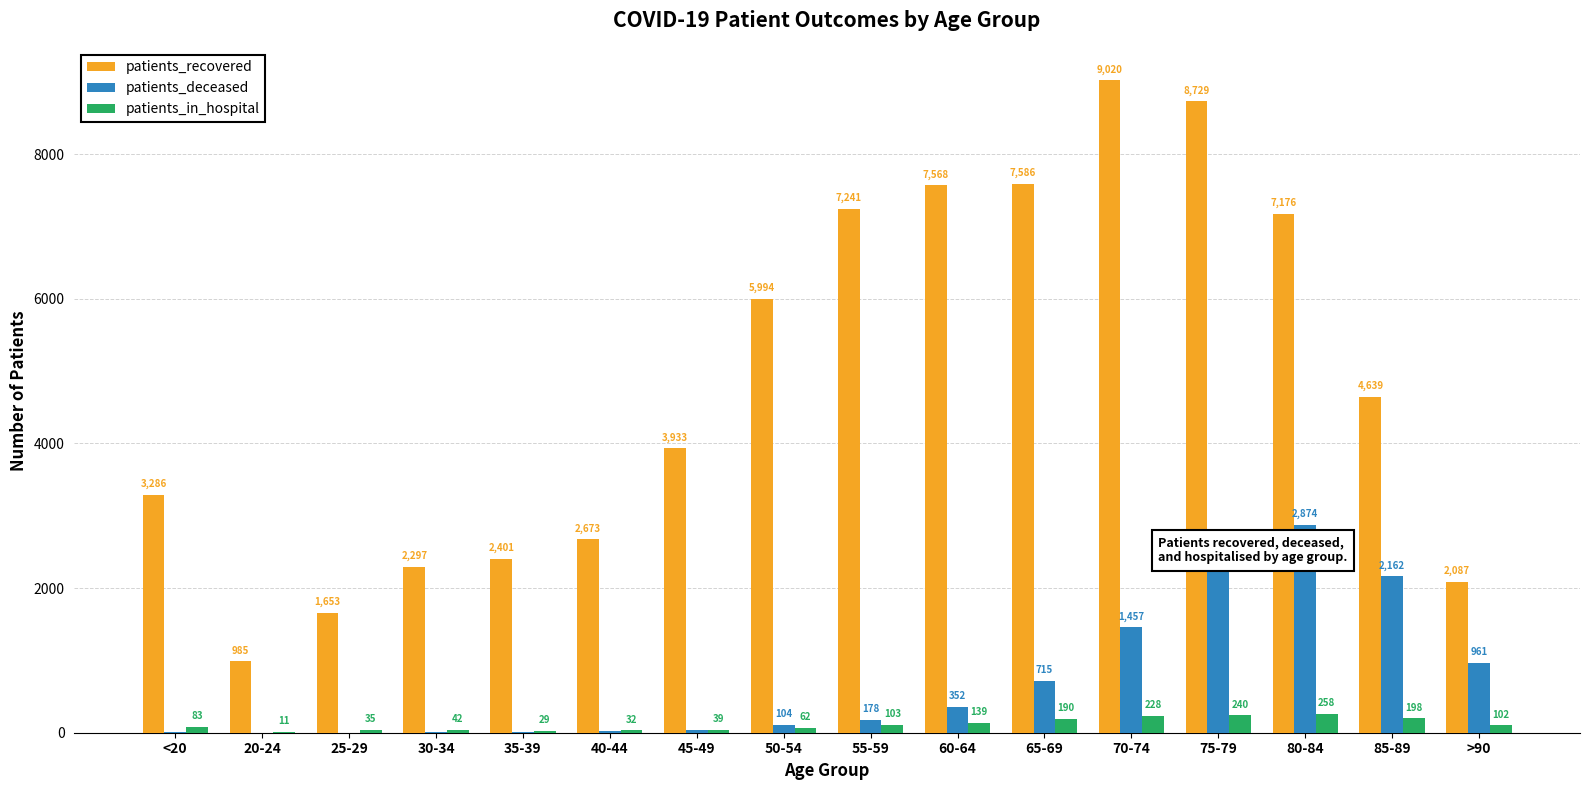

What is the sum of the patients_in_hospital values at 55-59 and 35-39?

132